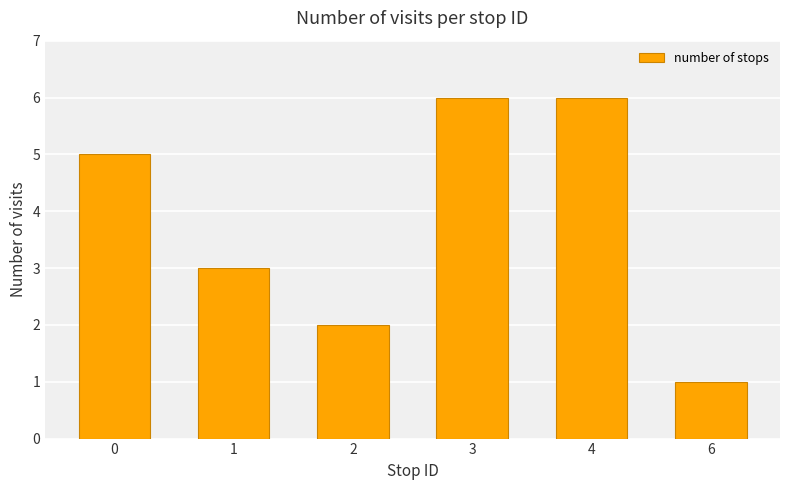

What is the value of the 4th bar from the left?

6